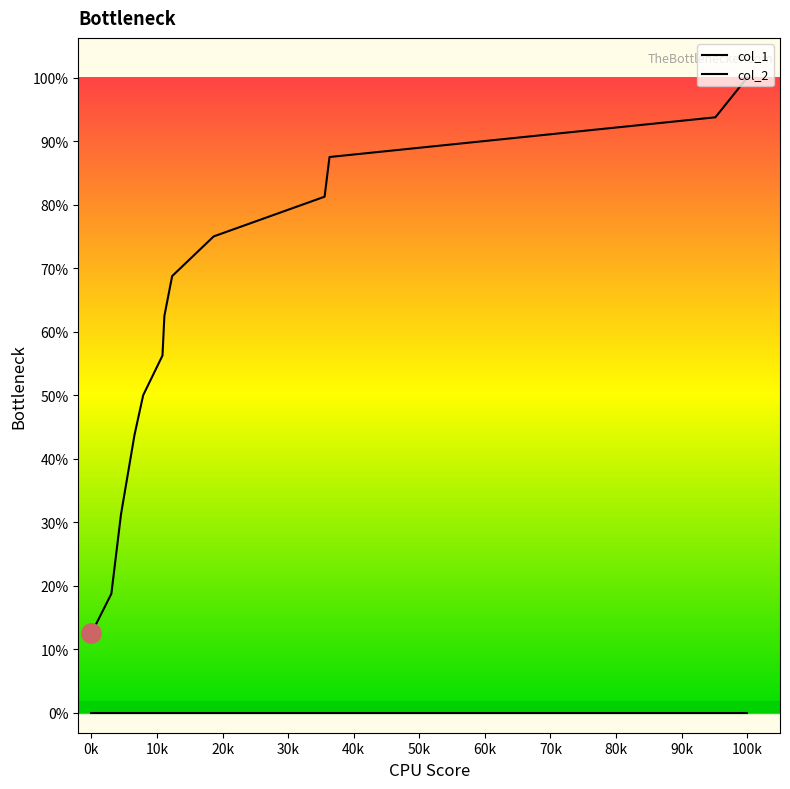

What is the value of the 5th point from the left?

8